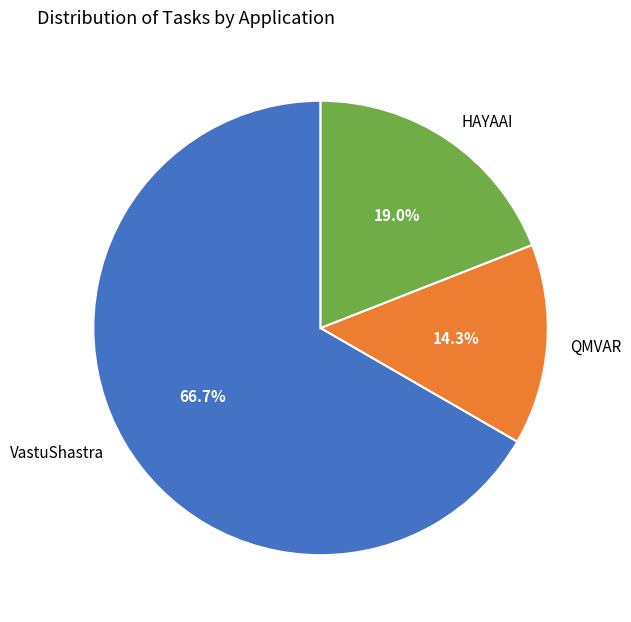

Is it true that HAYAAI is 19% of the pie?

True